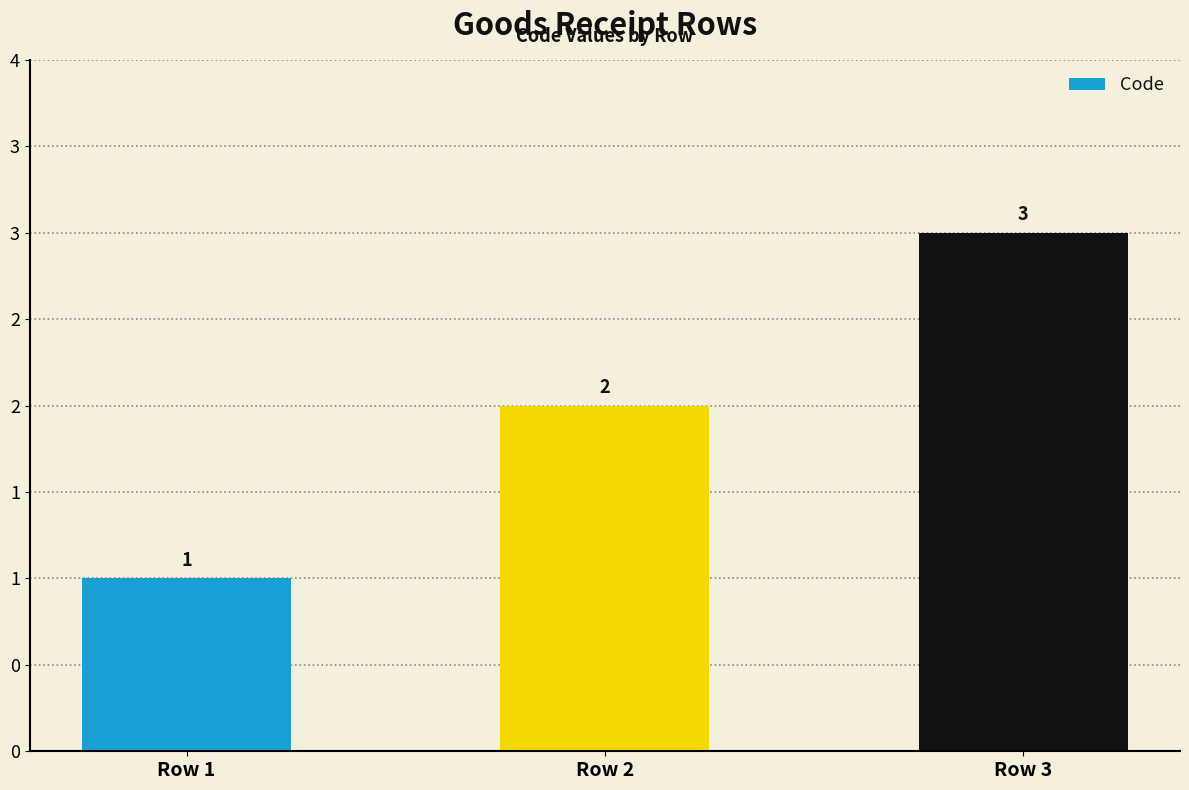

What is the value of the 3rd bar from the left?

3